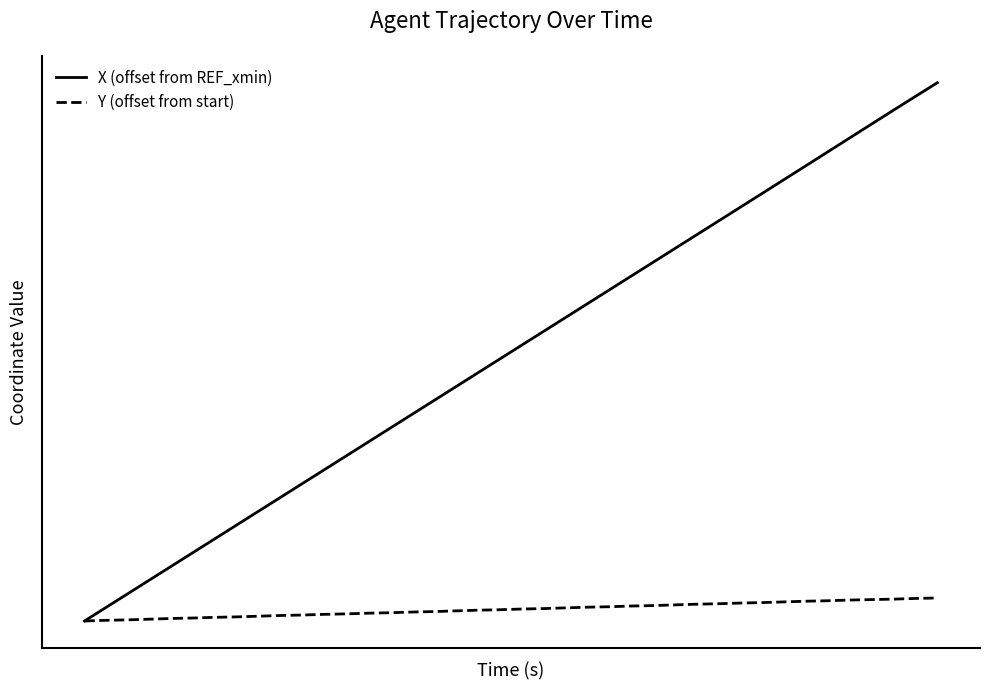

What is the difference between the maximum and minimum values in the X (offset from REF_xmin) series?

23.4